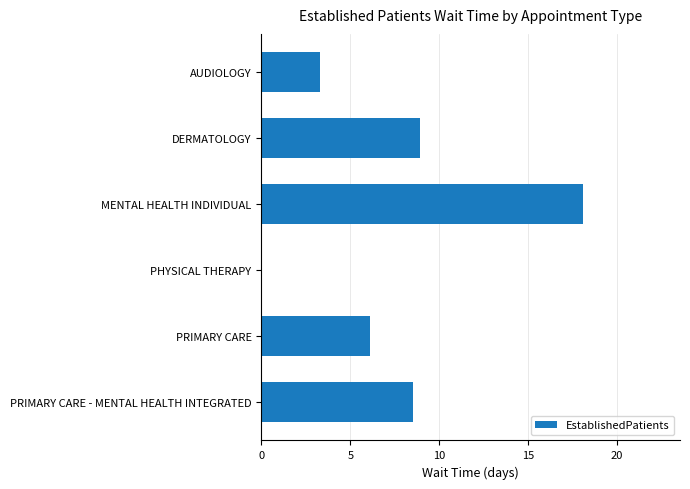

What is the sum of the values at DERMATOLOGY and PRIMARY CARE?

15.0